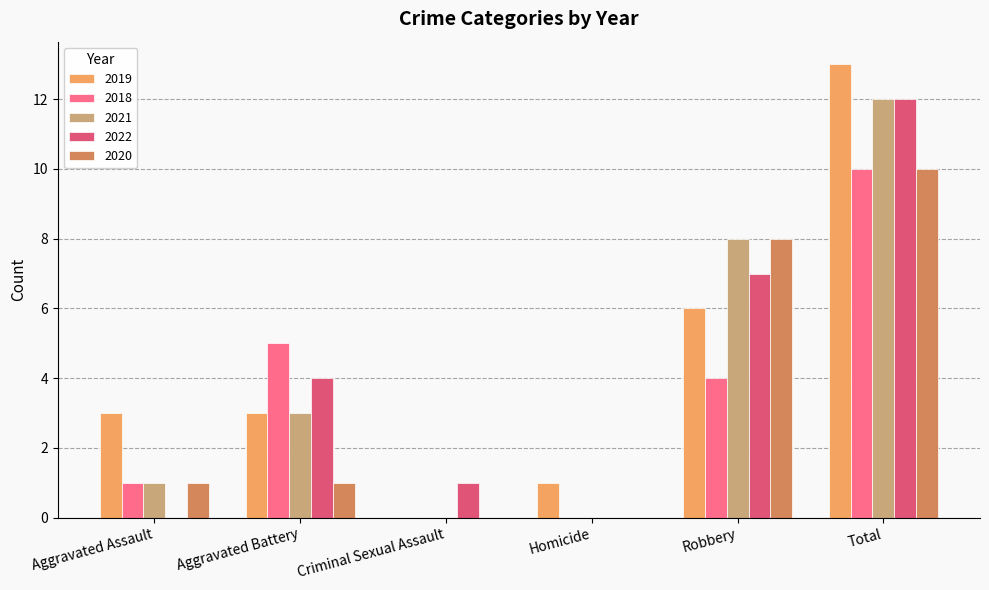

At which label does 2022 reach its peak?

Total